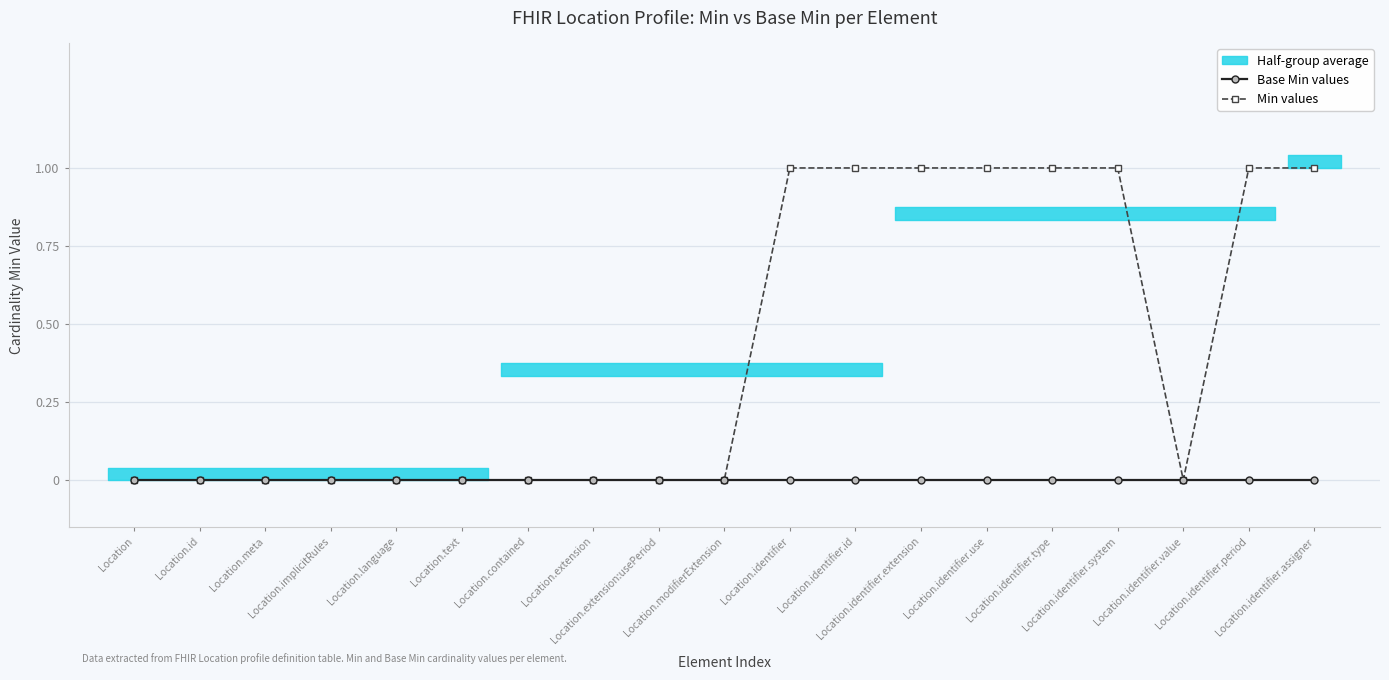

Reading left to right, what are all the values shown in this chart?

Base Min values: 0	0	0	0	0	0	0	0	0	0	0	0	0	0	0	0	0	0	0
Min values: 0	0	0	0	0	0	0	0	0	0	1	1	1	1	1	1	0	1	1